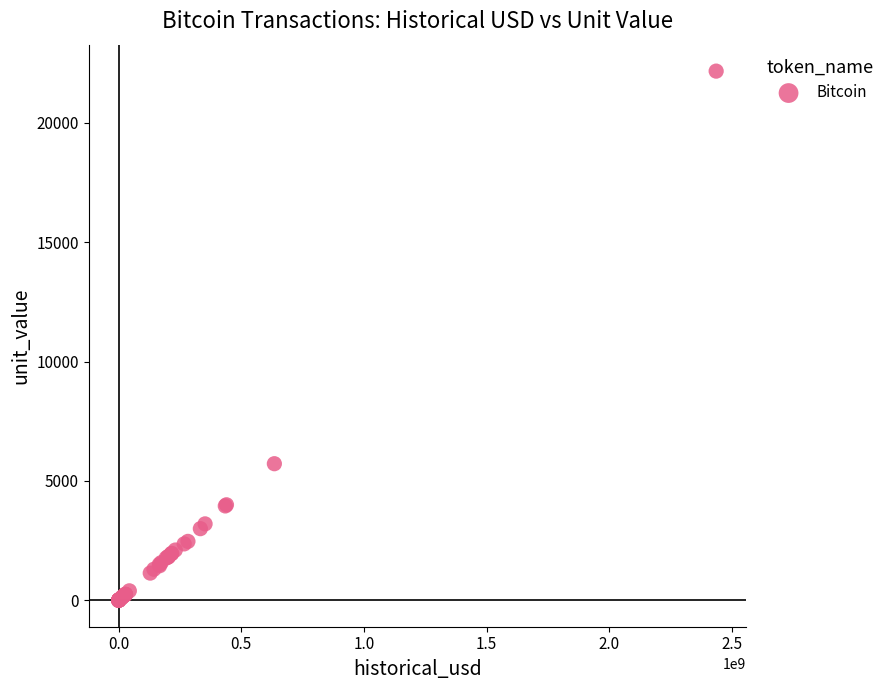

What Y value in the scatter plot is closest to 11084?

5721.3